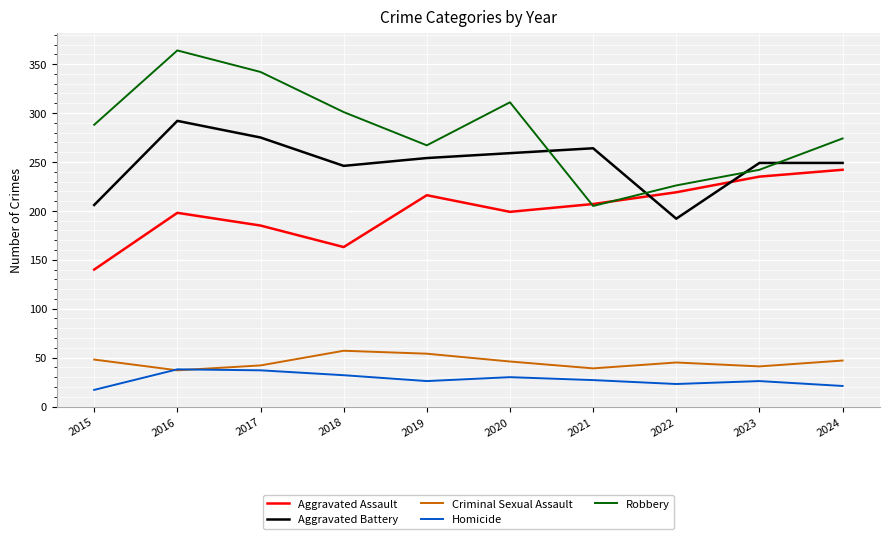

List the series in order of their peak value, lowest first.

Homicide, Criminal Sexual Assault, Aggravated Assault, Aggravated Battery, Robbery